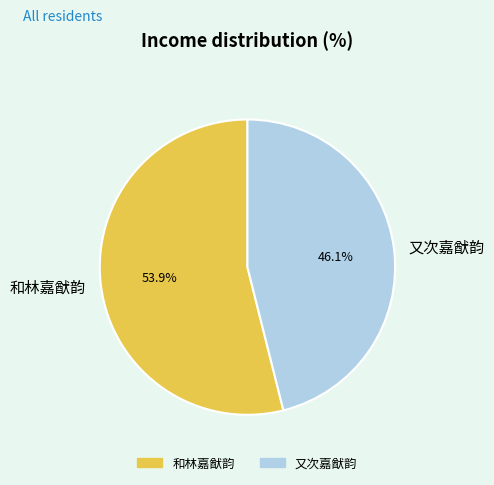

Count the number of slices in the pie.

2